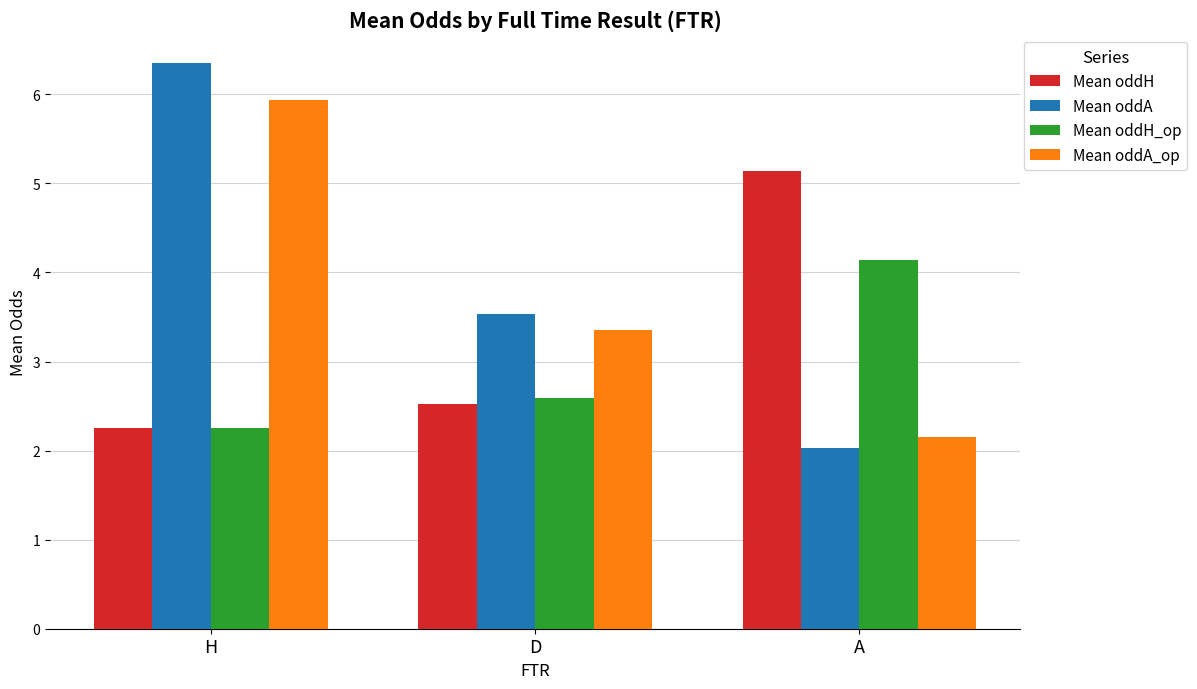

At which label is Mean oddA closest to 4?

D